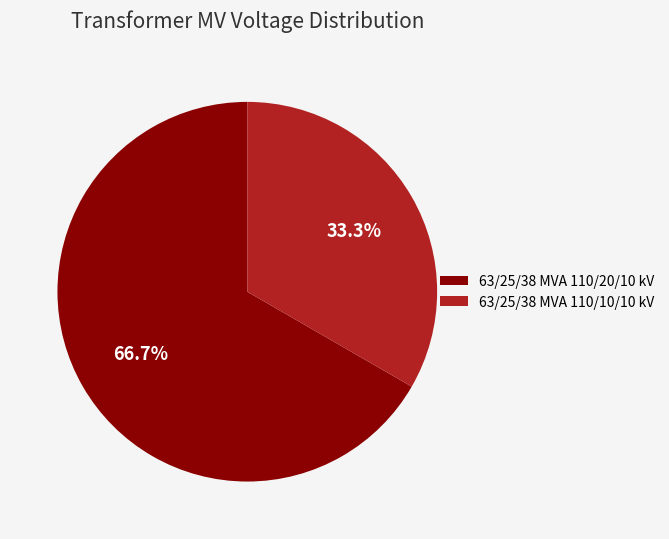

Which slice is the smallest?

63/25/38 MVA 110/10/10 kV